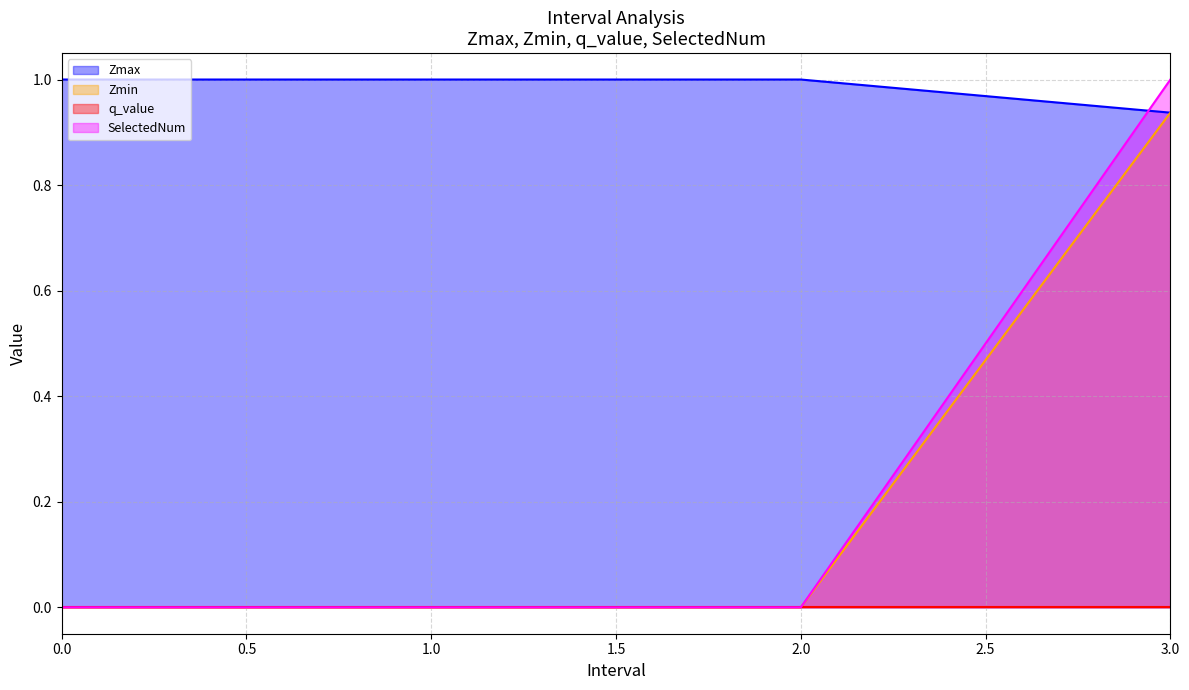

Count the number of categories in the chart.

4